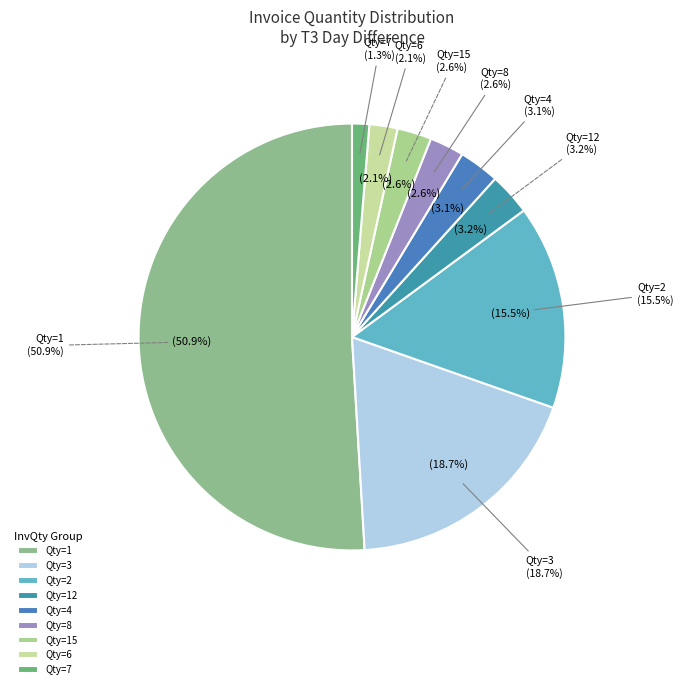

Which category has the biggest portion of the pie?

1